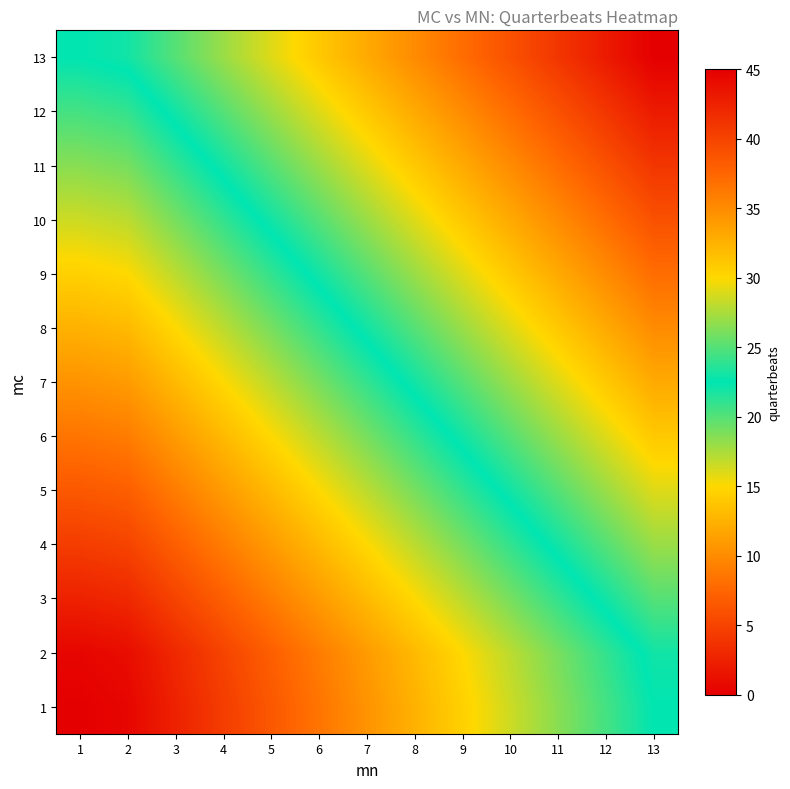

What is the maximum value shown in the chart?

45.0